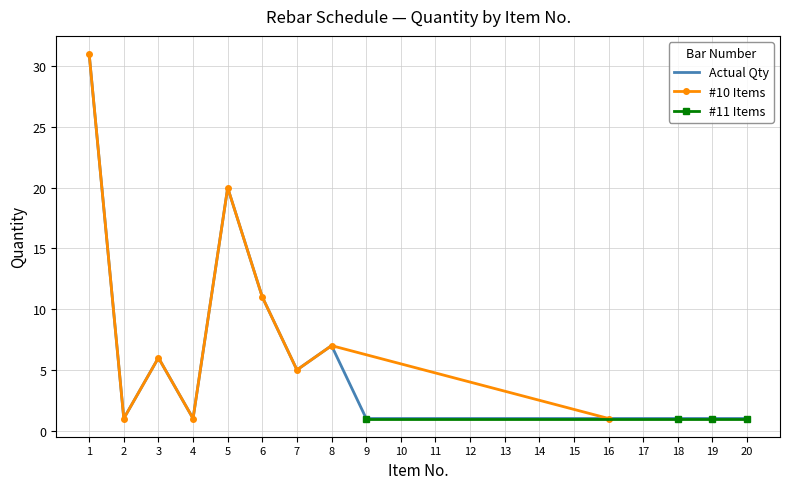

True or false: Actual Qty has a value of 20 at 5.

True